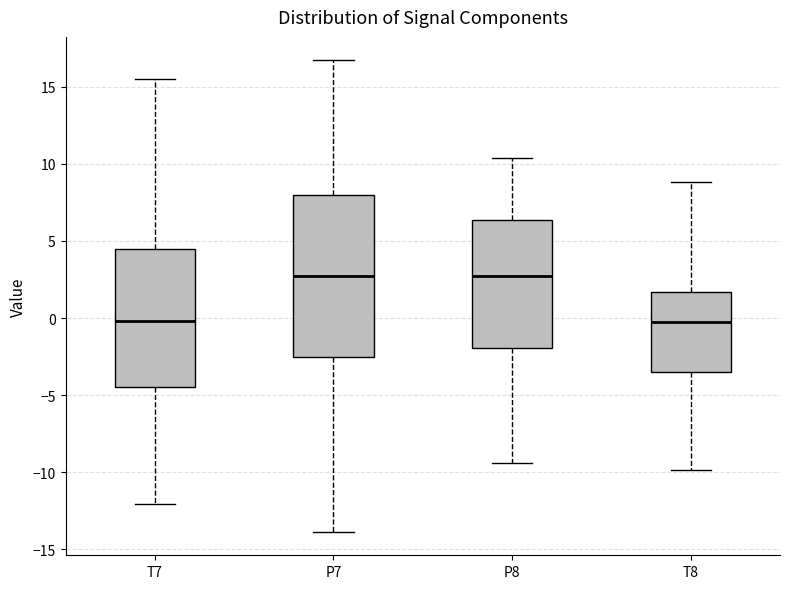

Reading left to right, read every box against the y-axis: the position of its median line, the range the box covers, and the ends of its whiskers. The values are not printed on the chart, so give them approximately, as read against the axis.

T7: median 0.0, box -4.5 to 4.5, whiskers -12.0 to 15.5
P7: median 2.5, box -2.5 to 8.0, whiskers -14.0 to 16.5
P8: median 3.0, box -2.0 to 6.5, whiskers -9.5 to 10.5
T8: median -0.5, box -3.5 to 1.5, whiskers -10.0 to 9.0